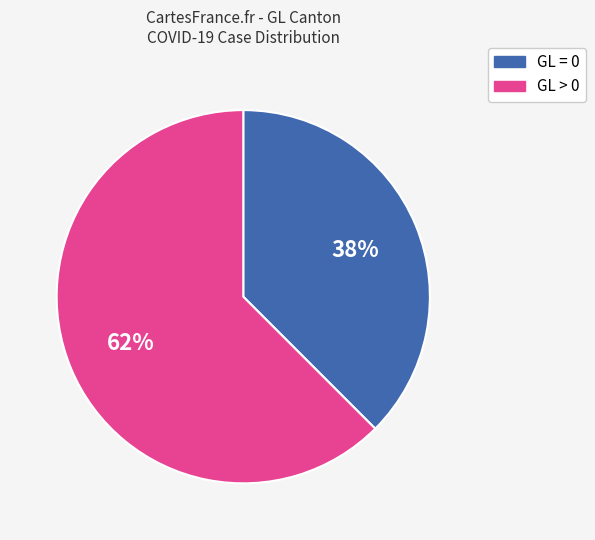

How many segments does this pie chart have?

2